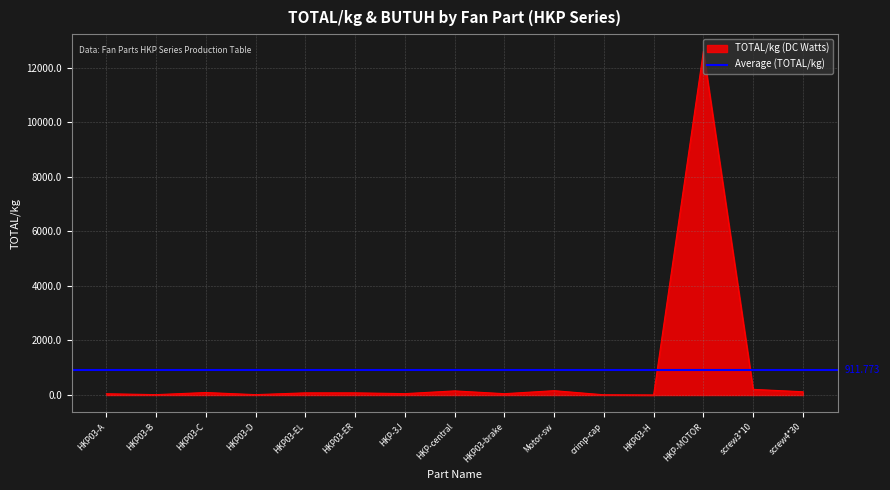

How many points are higher than both their immediate neighbors (excluding endpoints)?

4